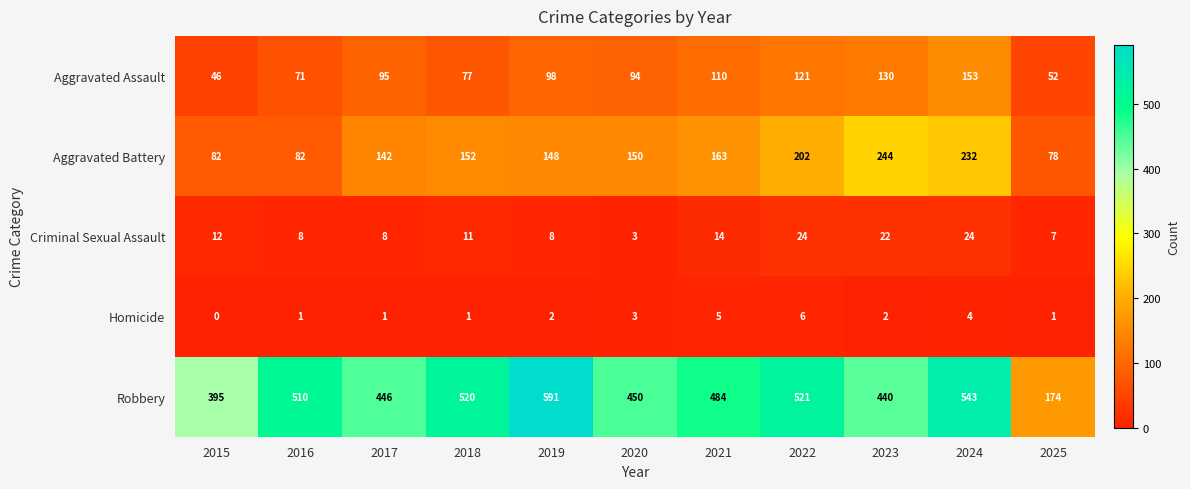

What is the maximum value shown in the chart?

591